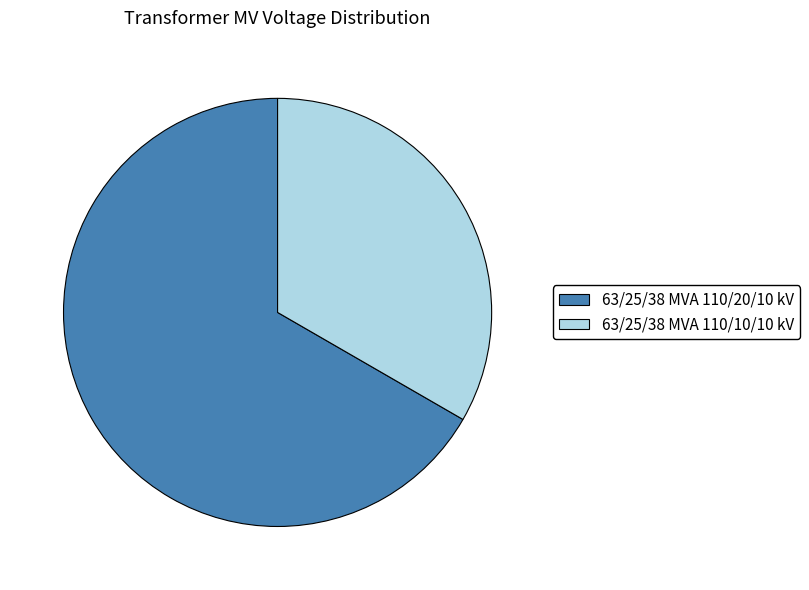

Rank the categories by value from highest to lowest.

63/25/38 MVA 110/20/10 kV, 63/25/38 MVA 110/10/10 kV